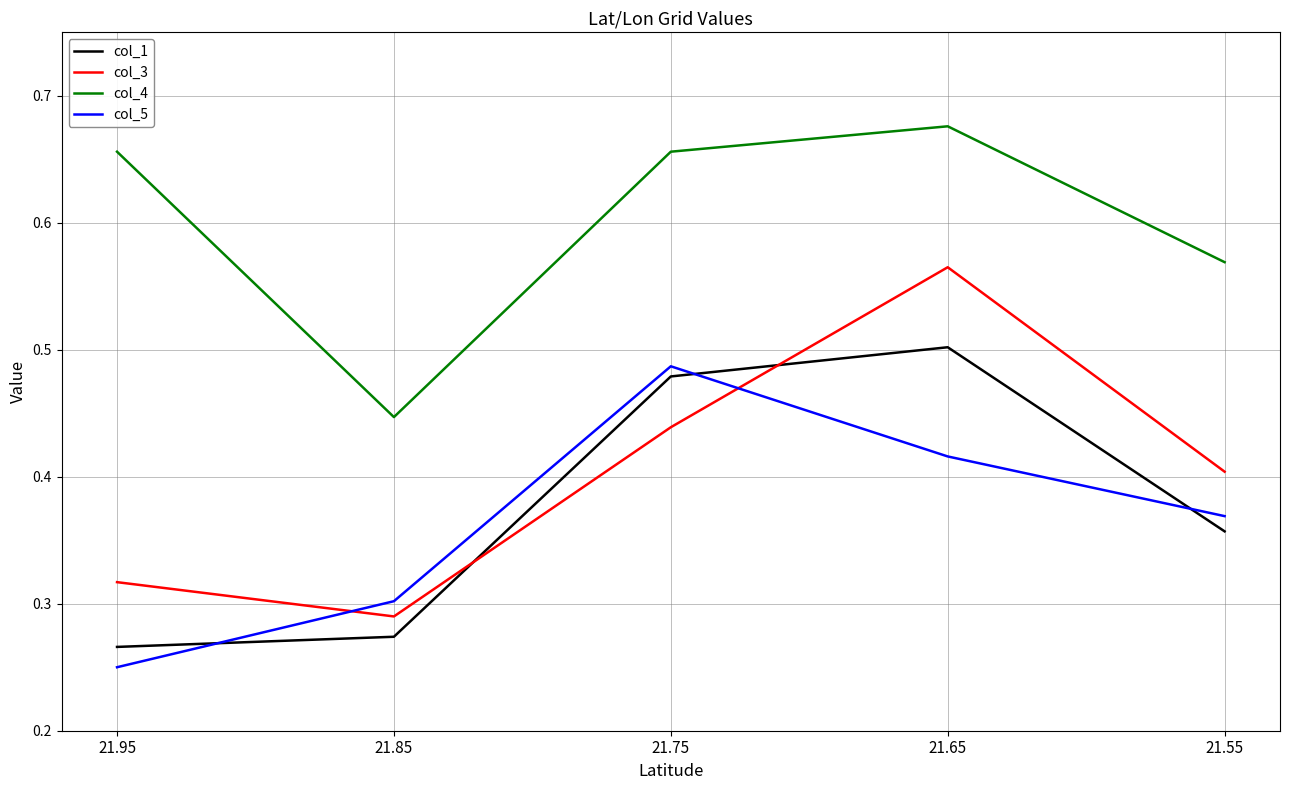

True or false: col_5 and col_4 cross at least once.

False